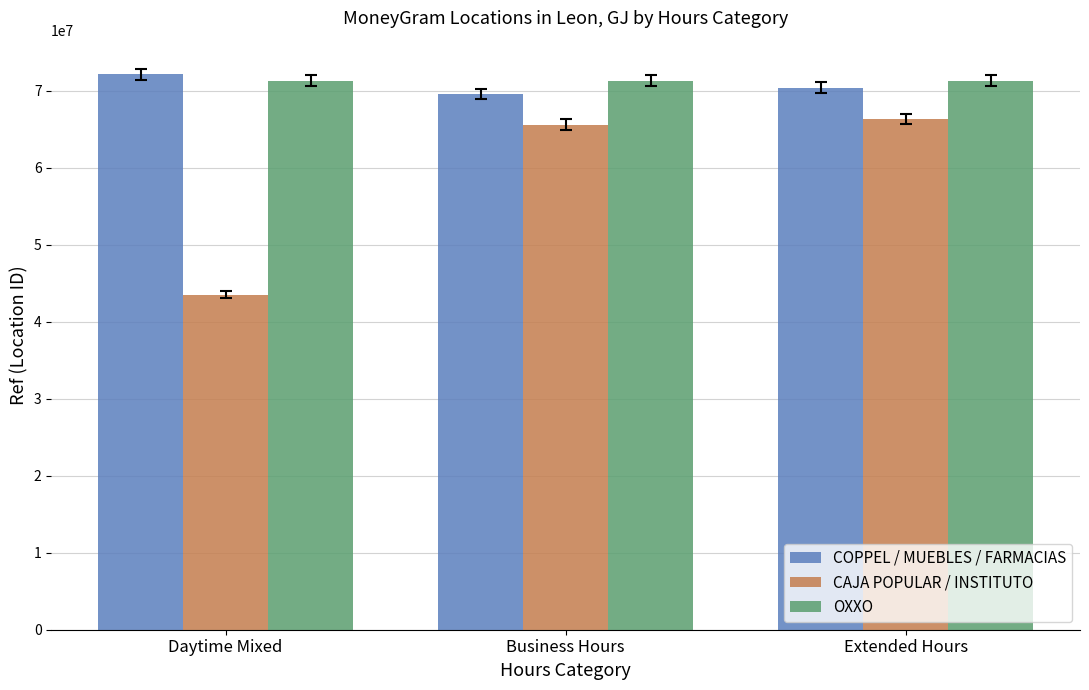

Is the value of OXXO at Daytime Mixed greater than the value of CAJA POPULAR / INSTITUTO at Business Hours?

Yes